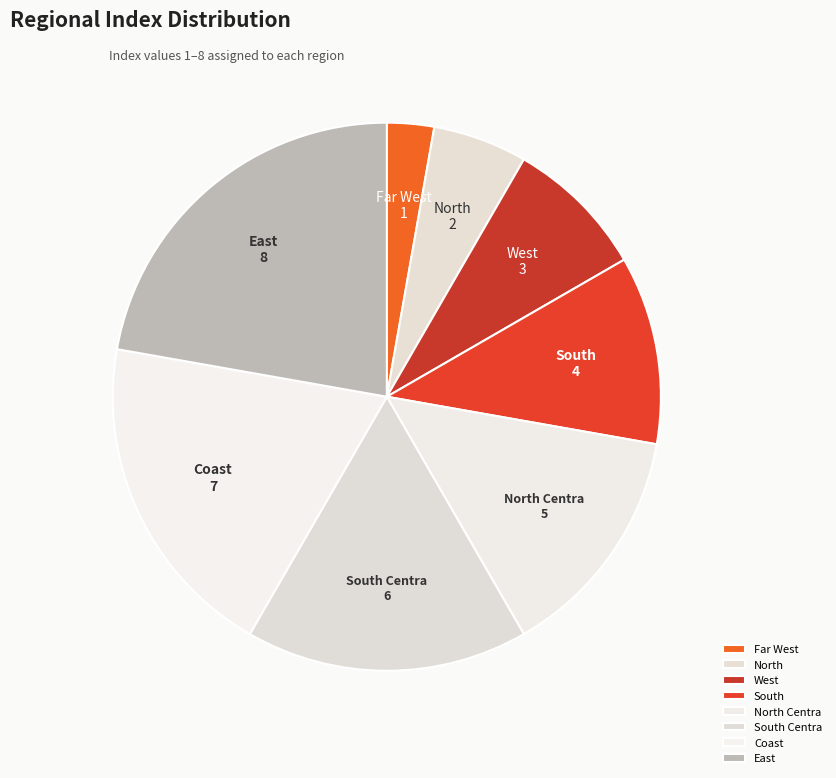

Rank the categories by value from highest to lowest.

East, Coast, South Centra, North Centra, South, West, North, Far West